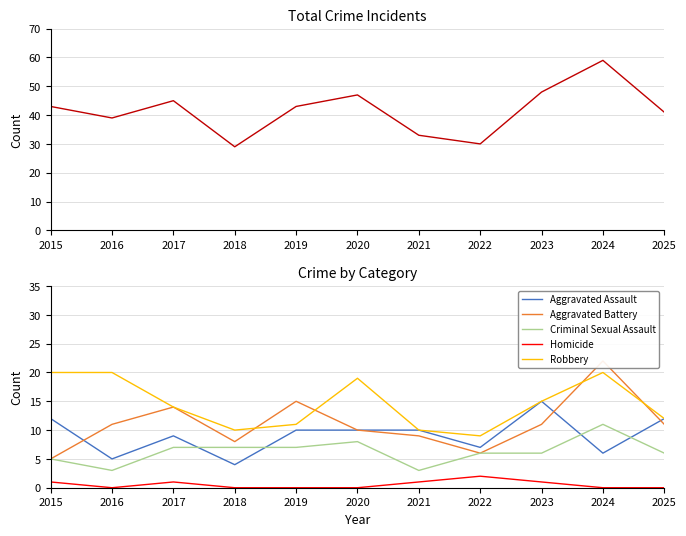

Is the value of Robbery at 2022 greater than the value of Aggravated Battery at 2016?

No